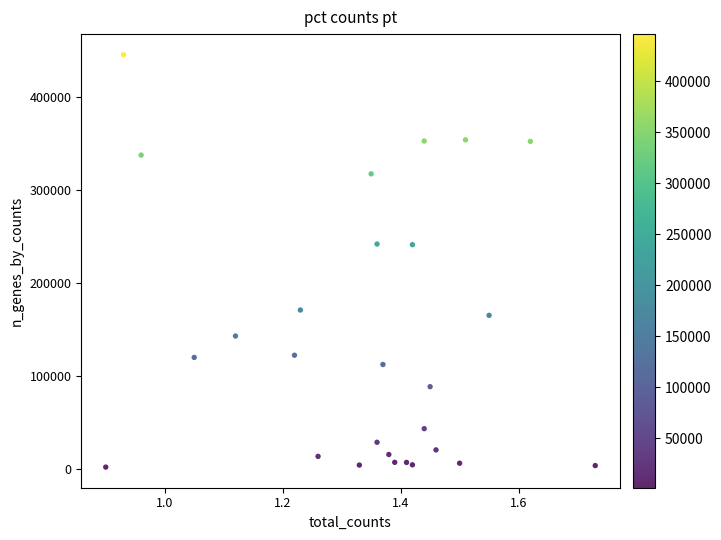

What is the range of Y values (max minus min)?

444190